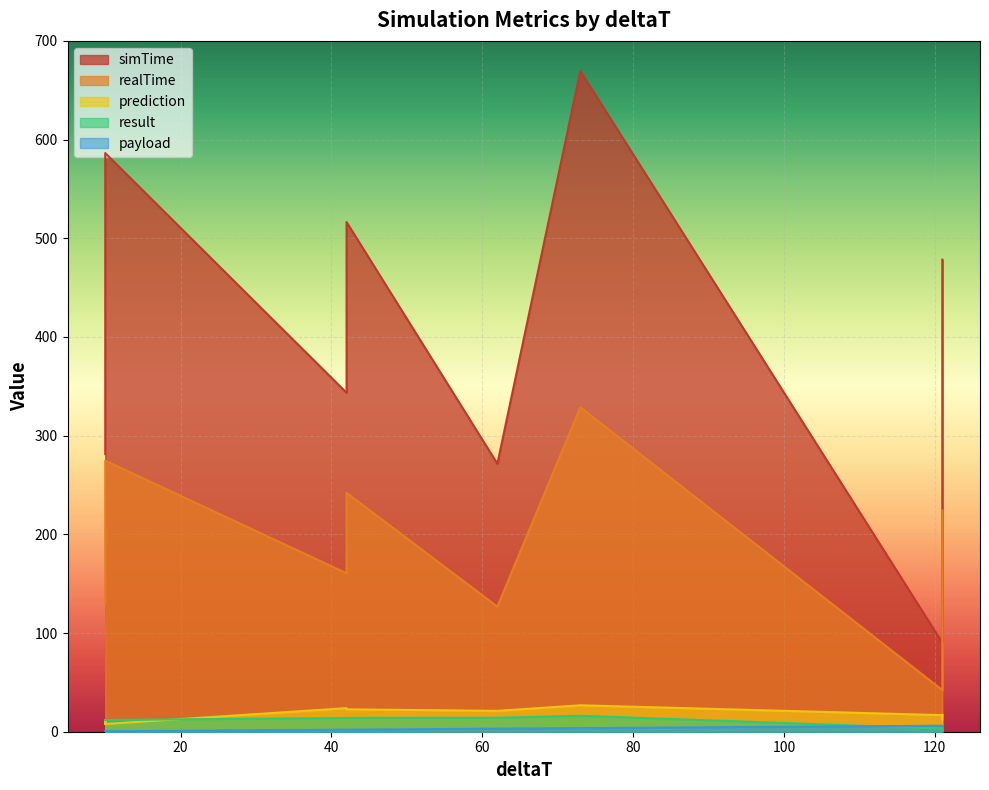

What is the difference between the maximum and minimum values in the payload series?

5.5